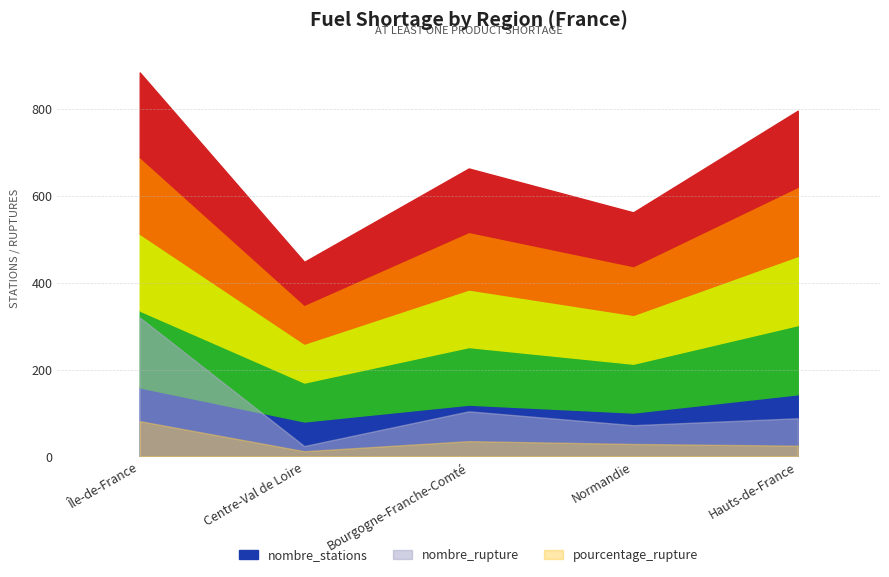

Does the chart have visible grid lines?

Yes